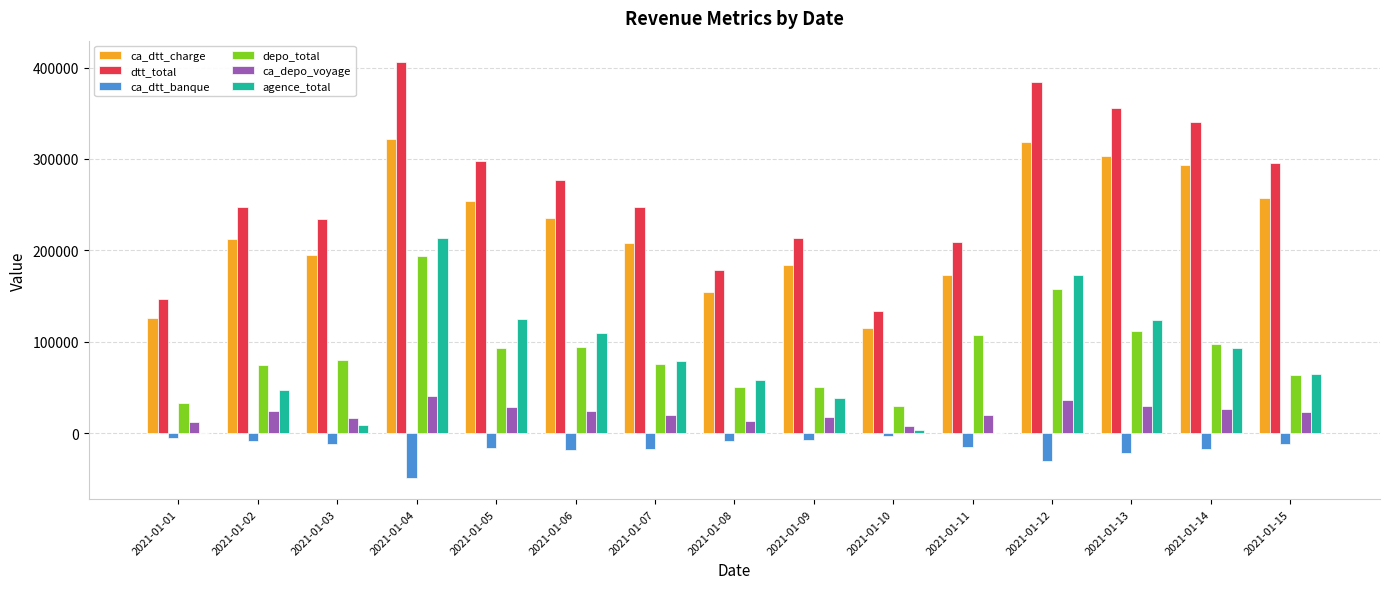

What is the highest value of the ca_dtt_banque series?

-3324